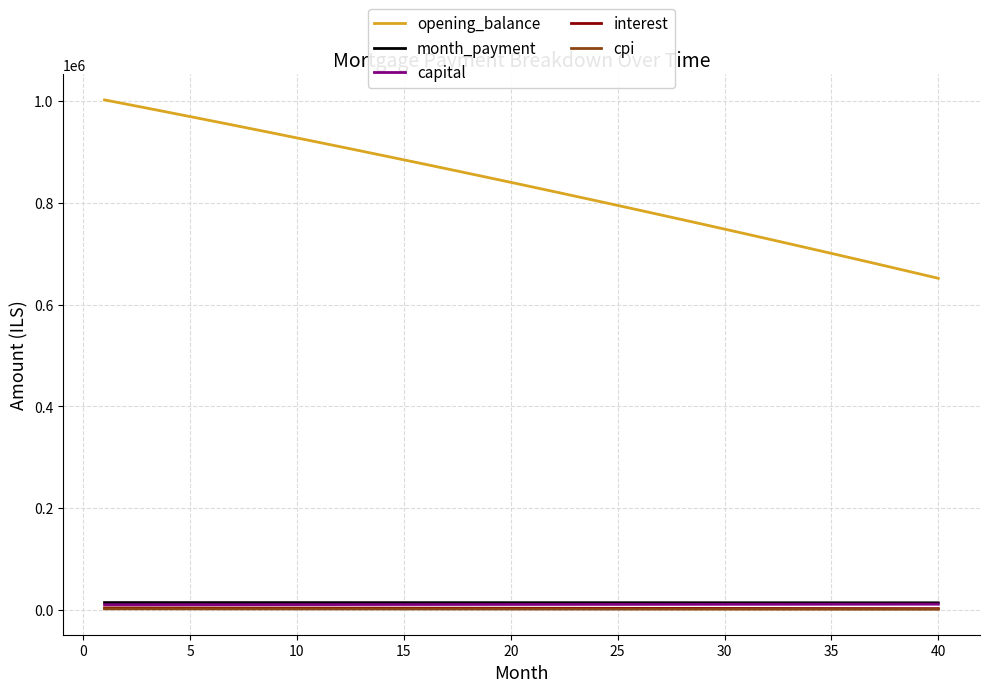

Which series has the largest total across all categories?

opening_balance